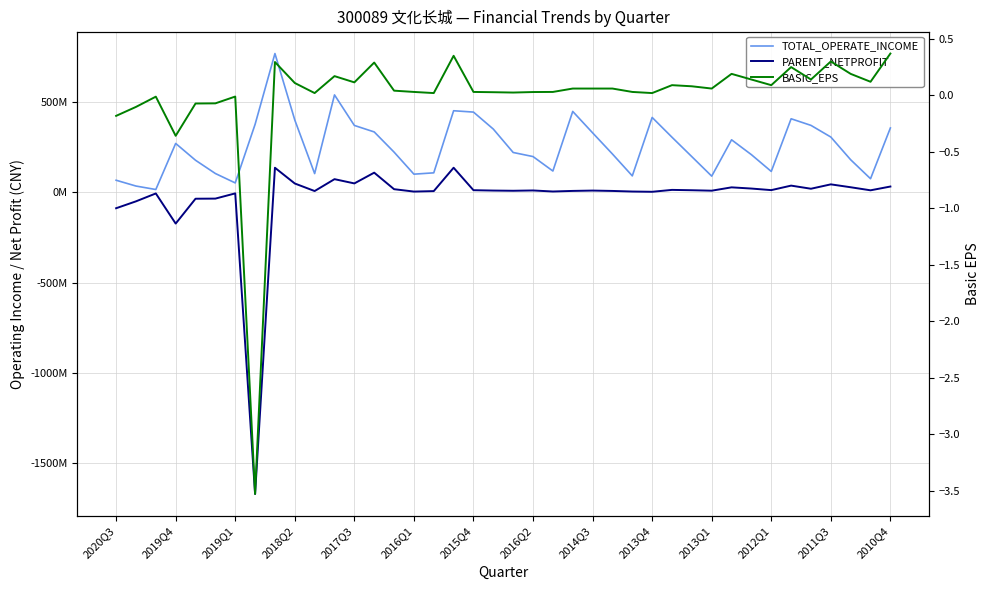

The value of TOTAL_OPERATE_INCOME at 2014Q3 is 120426994.9. True or false?

False